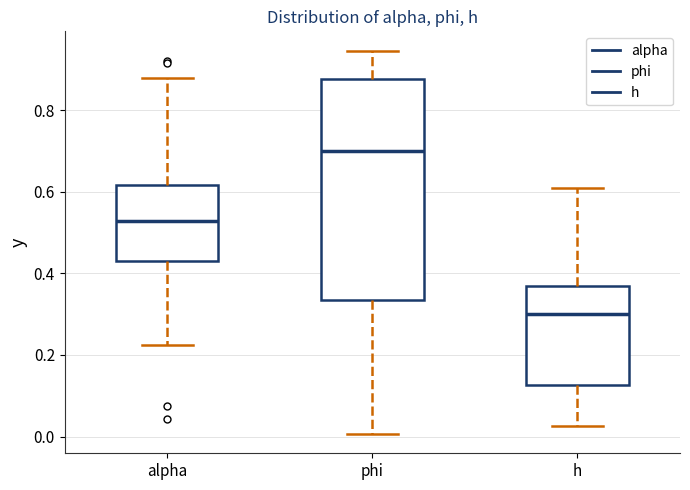

Reading left to right, transcribe this box plot: for each box, give where its median line is, the range the box spans, and where its two whiskers end, as read against the y-axis. The values are not printed on the chart, so give them approximately, as read against the axis.

alpha: median 0.52, box 0.44 to 0.62, whiskers 0.22 to 0.88
phi: median 0.70, box 0.34 to 0.88, whiskers 0.00 to 0.94
h: median 0.30, box 0.12 to 0.36, whiskers 0.02 to 0.60